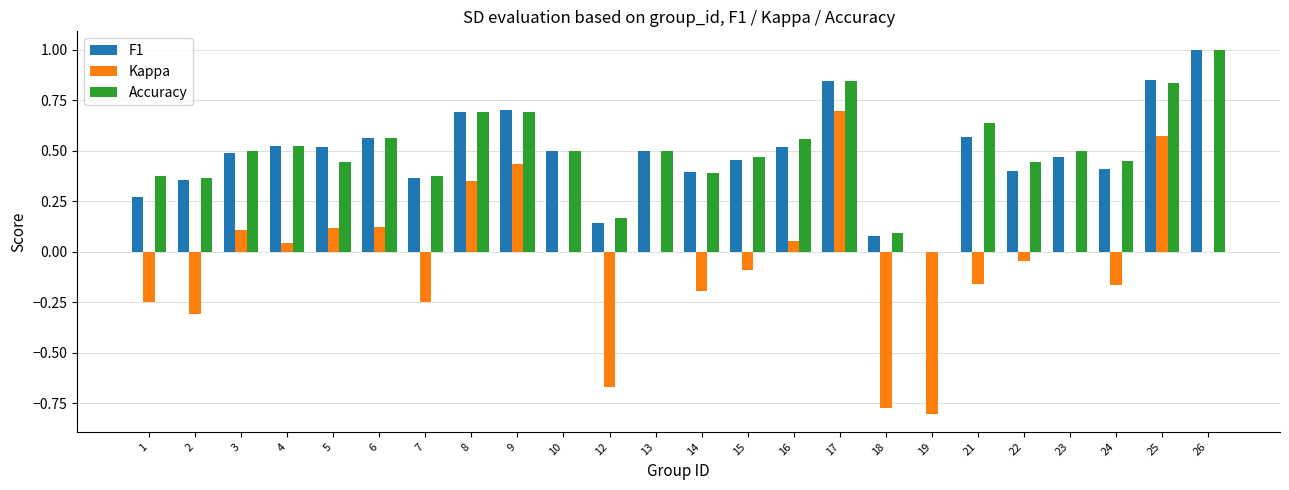

Is it true that Kappa equals 0.2 at 9?

False